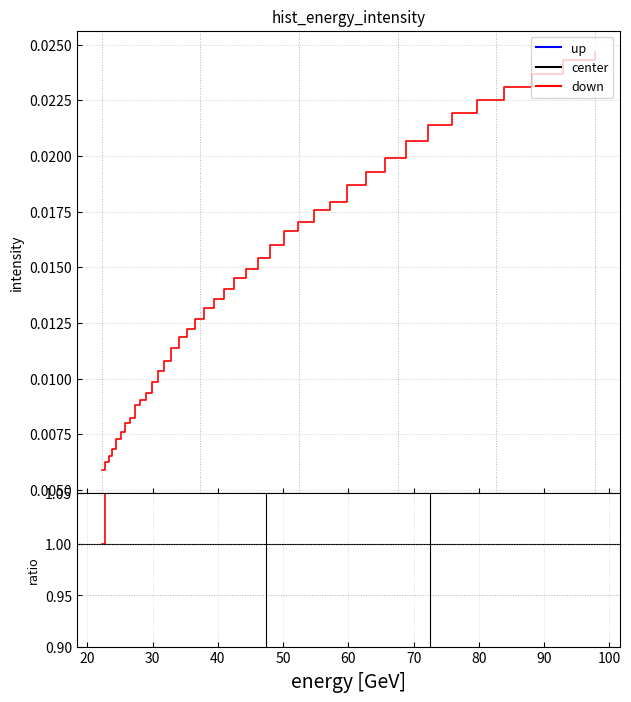

Is the value of center at 11 greater than the value of up at 25?

No